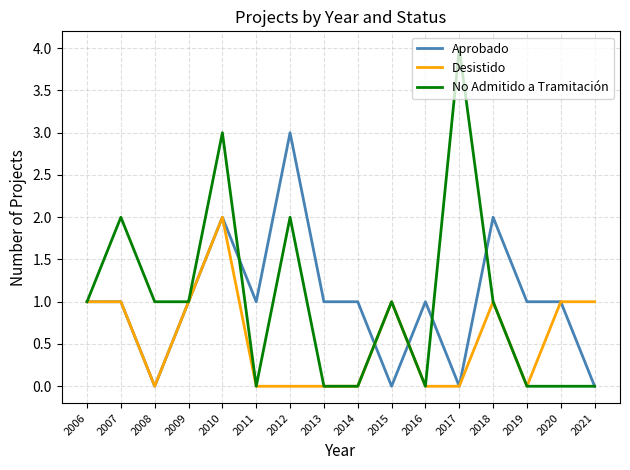

Does the chart have visible grid lines?

Yes